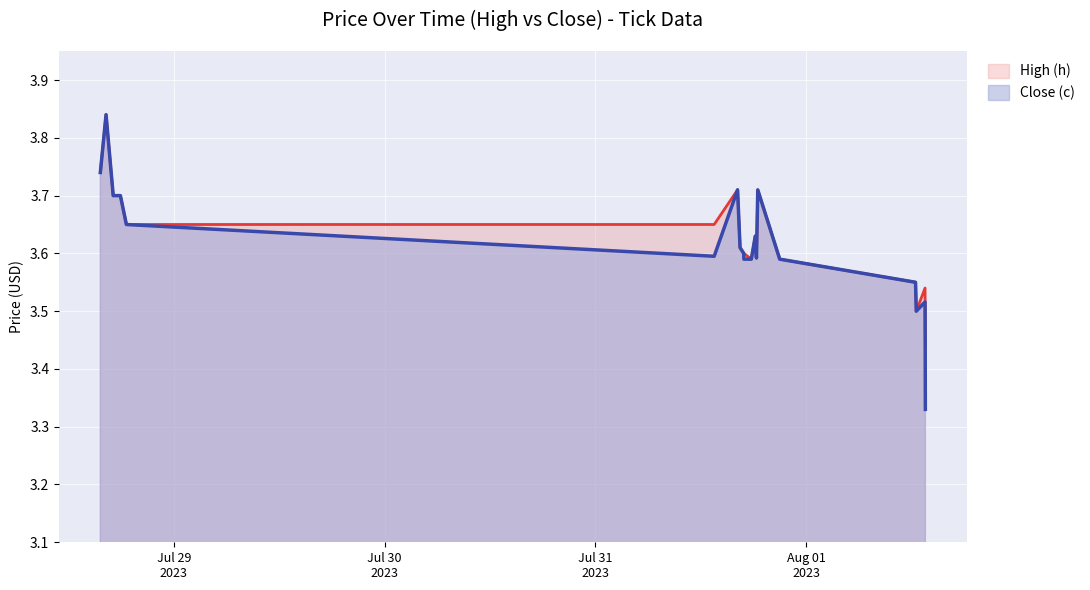

At which label does High (h) reach its minimum?

2023-08-01 13:35:00